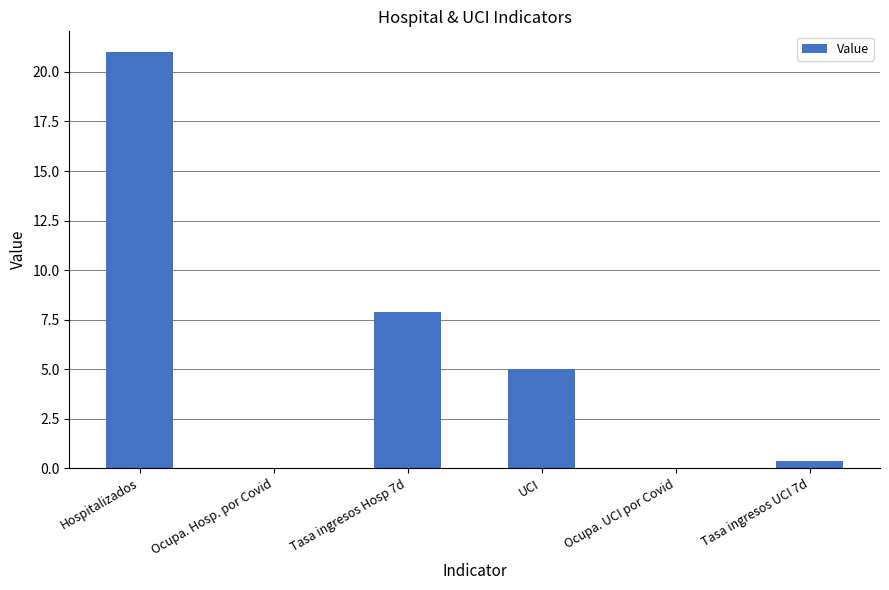

What is the difference between the values at Tasa ingresos UCI 7d and Tasa ingresos Hosp 7d?

7.5